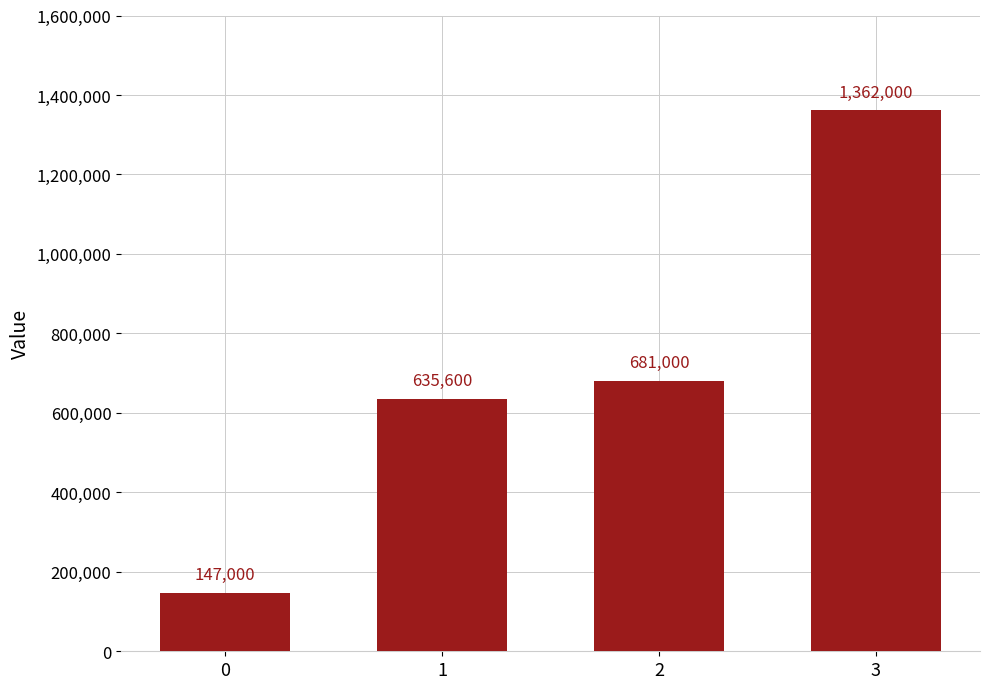

Reading left to right, extract all data points from this chart.

147000	635600	681000	1362000